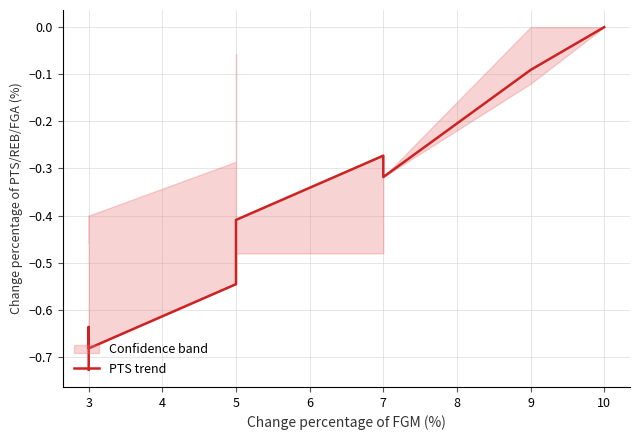

Which has a higher value, 5 or 9?

9